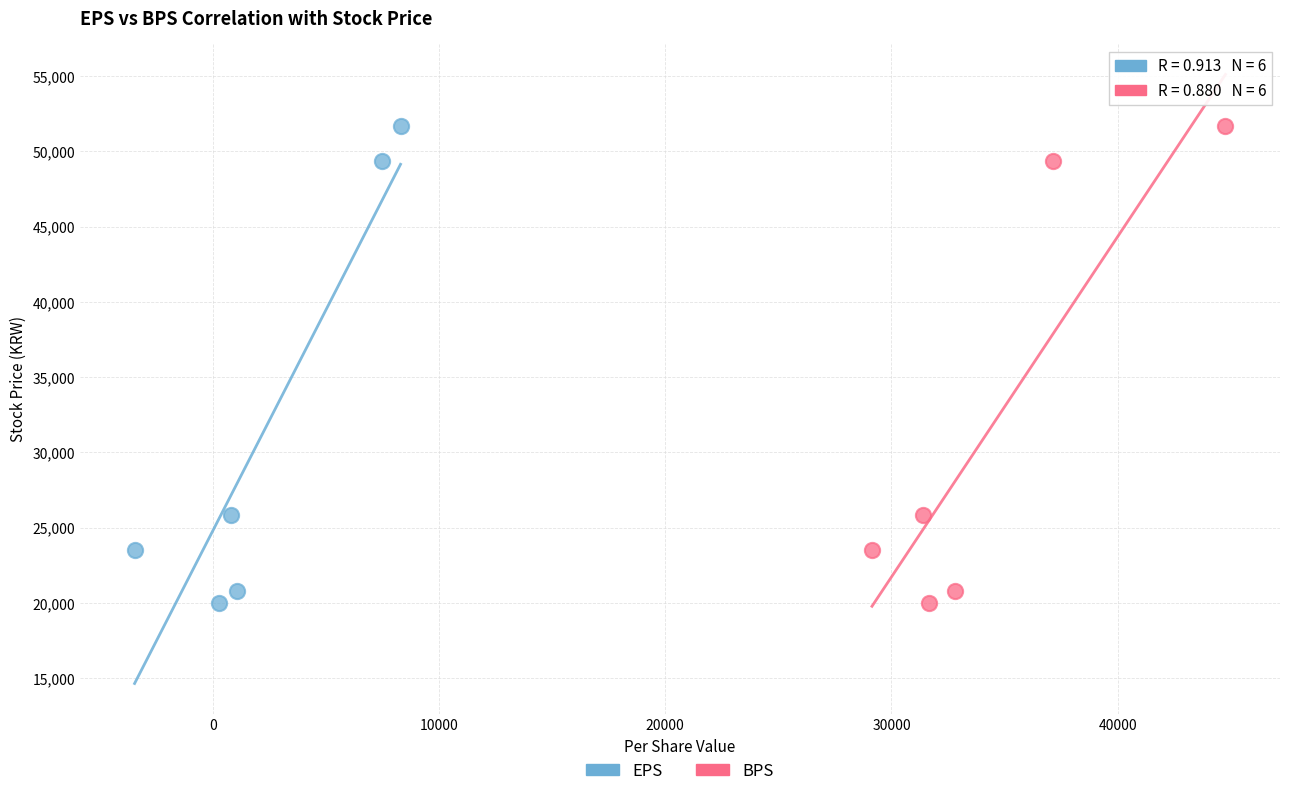

What are all the series names shown in the legend?

EPS, BPS